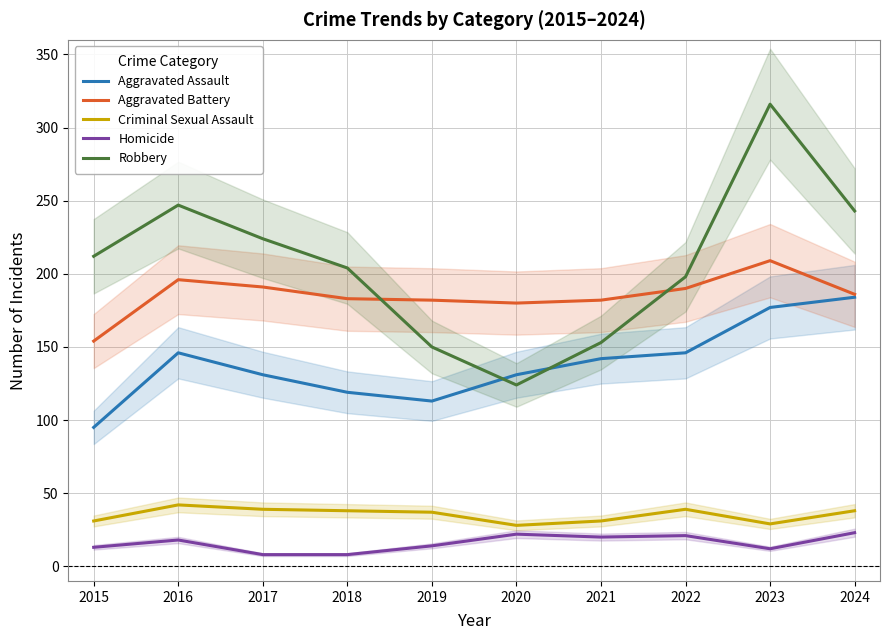

True or false: Aggravated Battery has more than 1 interior local peaks.

True